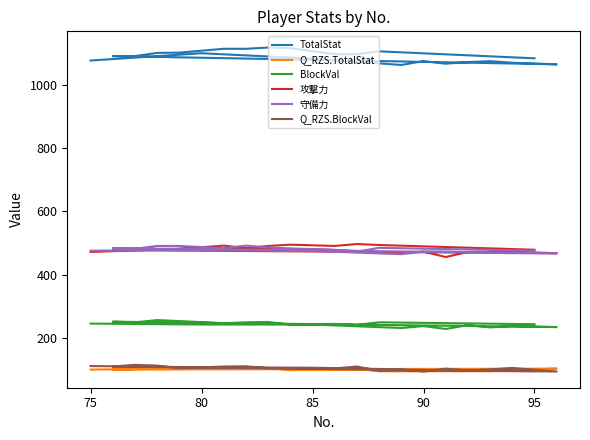

Which series has the widest spread of values?

TotalStat